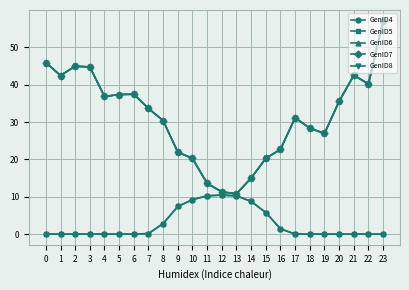

Is it true that GenID7 equals 13.6 at 11?

True